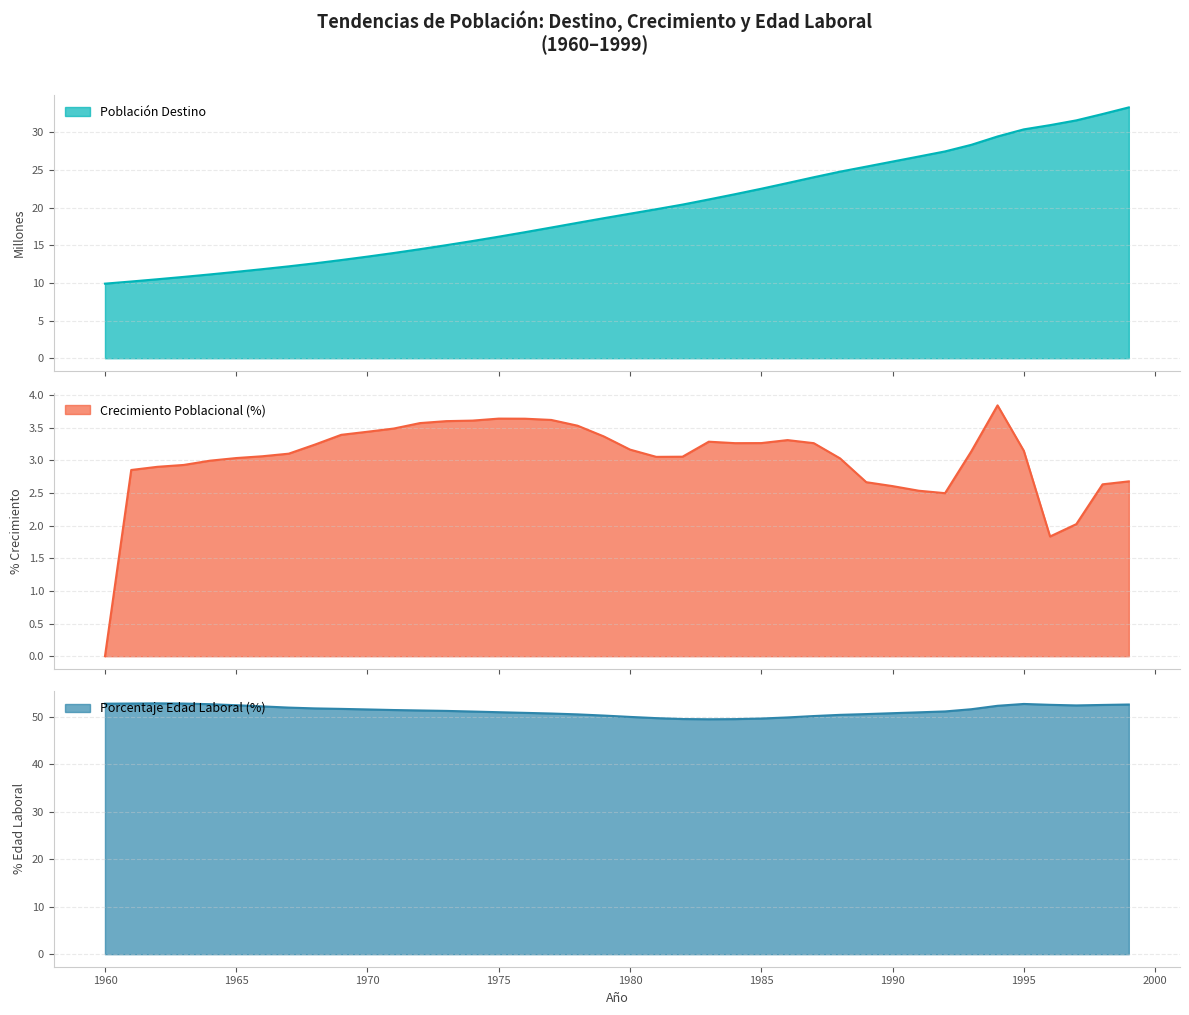

Is it true that Porcentaje_Edad_Laboral equals 51.5 at 1993?

True